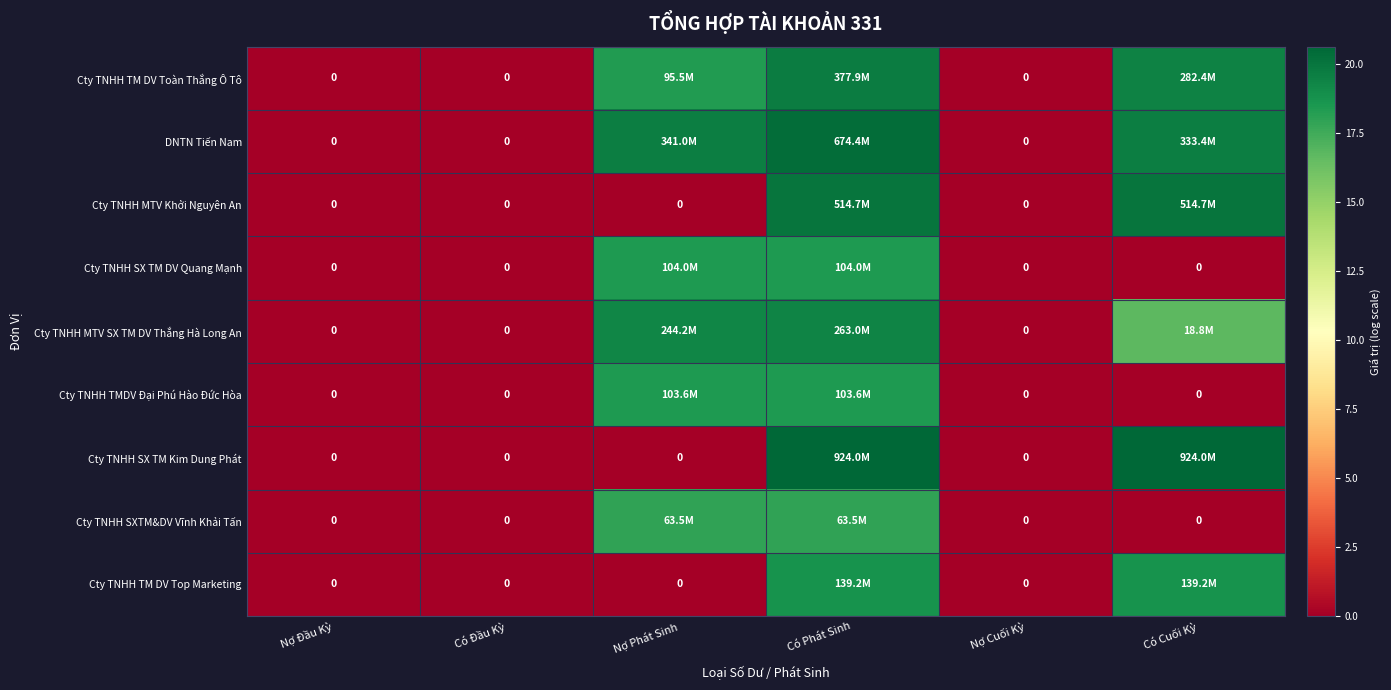

What is the difference between the DNTN Tiến Nam values at Nợ Phát Sinh and Có Đầu Kỳ?

19.6